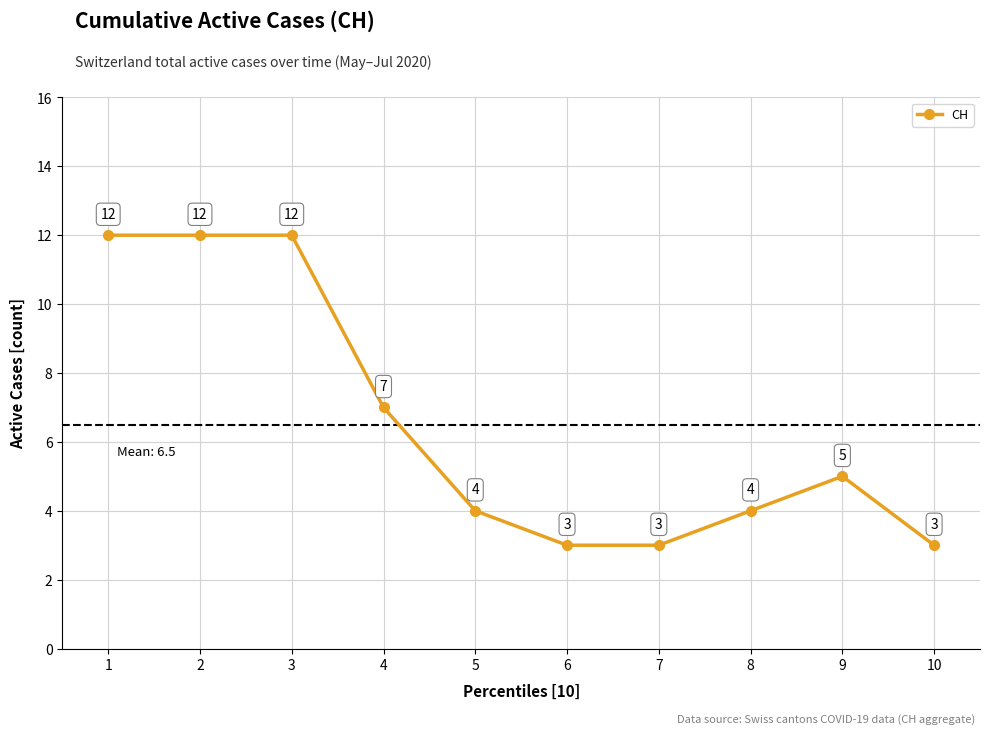

At which label is the value closest to 7?

4